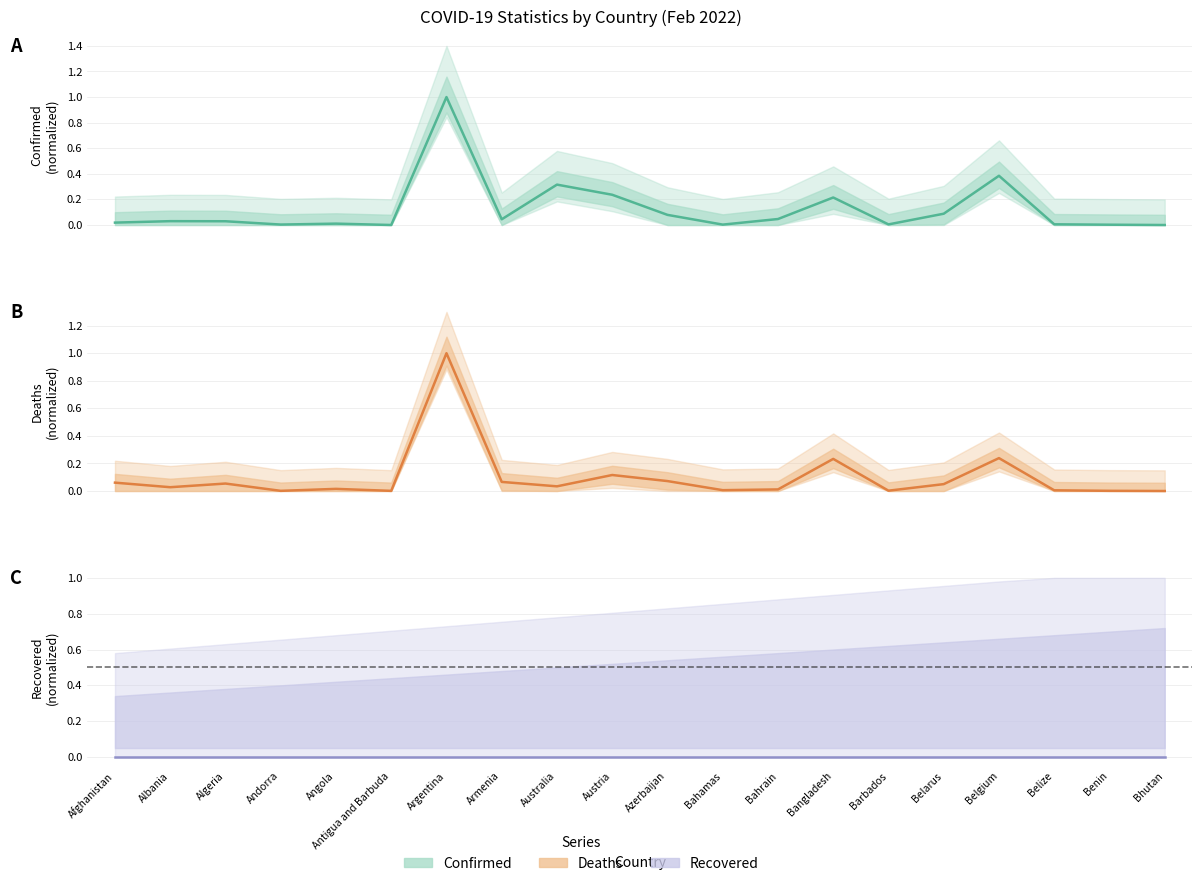

List the labels in order of Recovered value, smallest first.

Afghanistan, Albania, Algeria, Andorra, Angola, Antigua and Barbuda, Argentina, Armenia, Australia, Austria, Azerbaijan, Bahamas, Bahrain, Bangladesh, Barbados, Belarus, Belgium, Belize, Benin, Bhutan